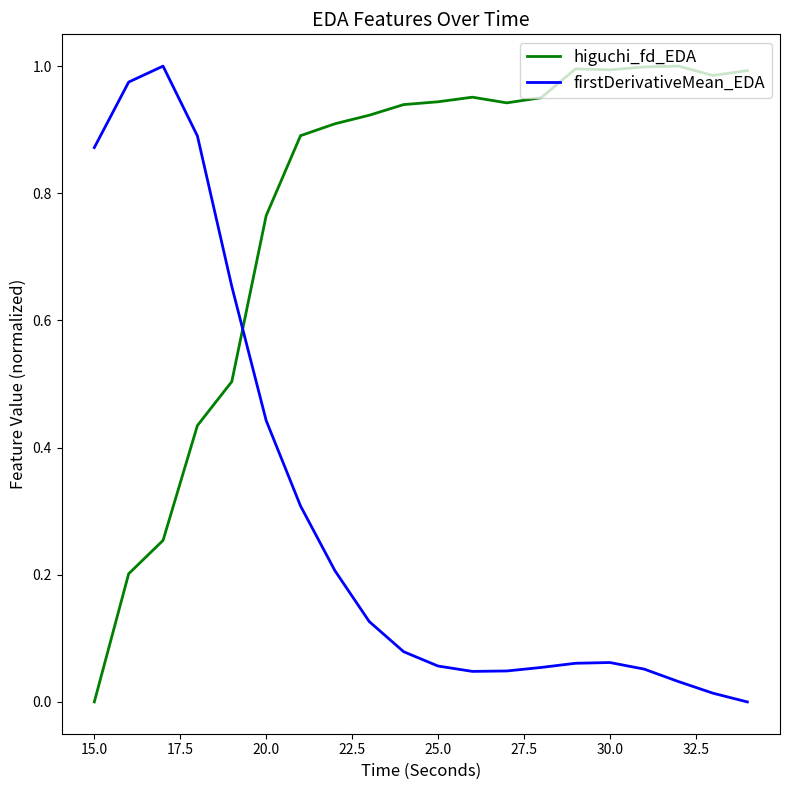

Rank the series by their average value, from highest to lowest.

higuchi_fd_EDA, firstDerivativeMean_EDA